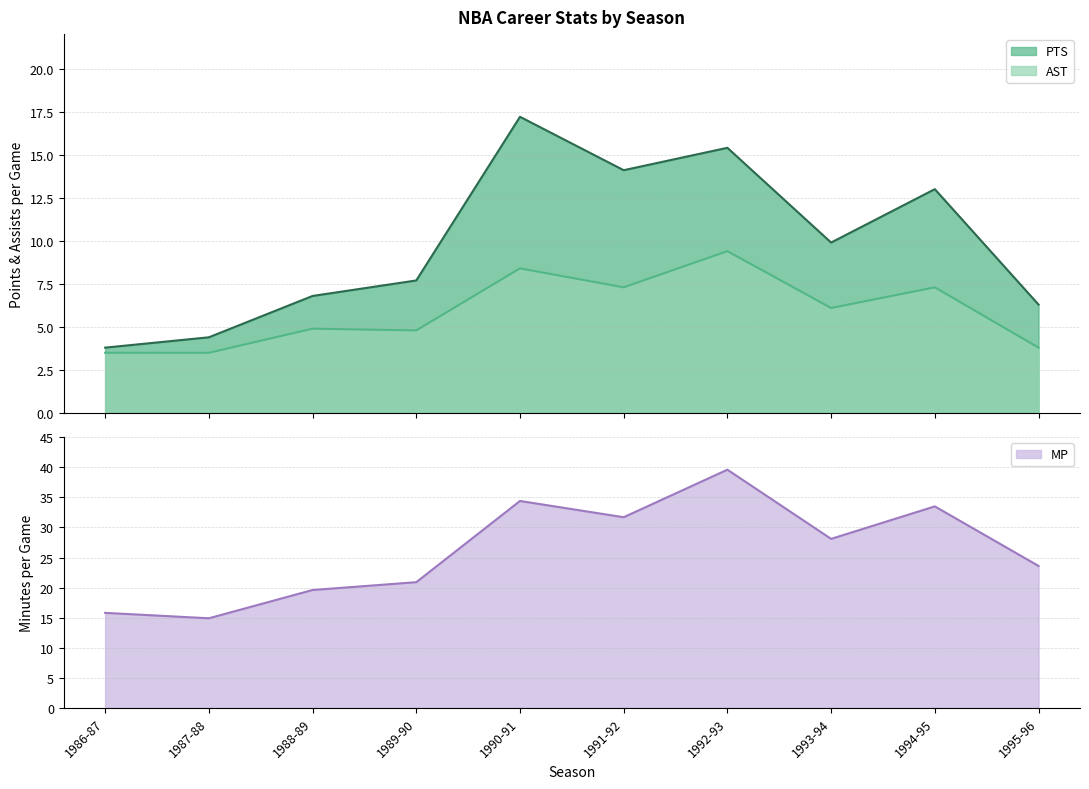

Which series has the largest total across all categories?

MP